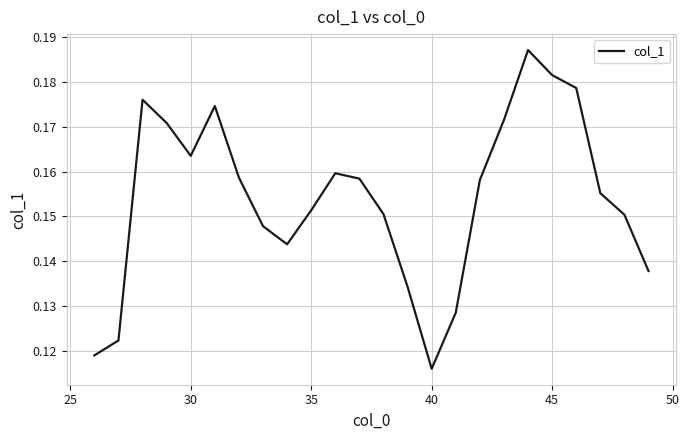

True or false: there are more than 0 points higher than both neighbors.

True